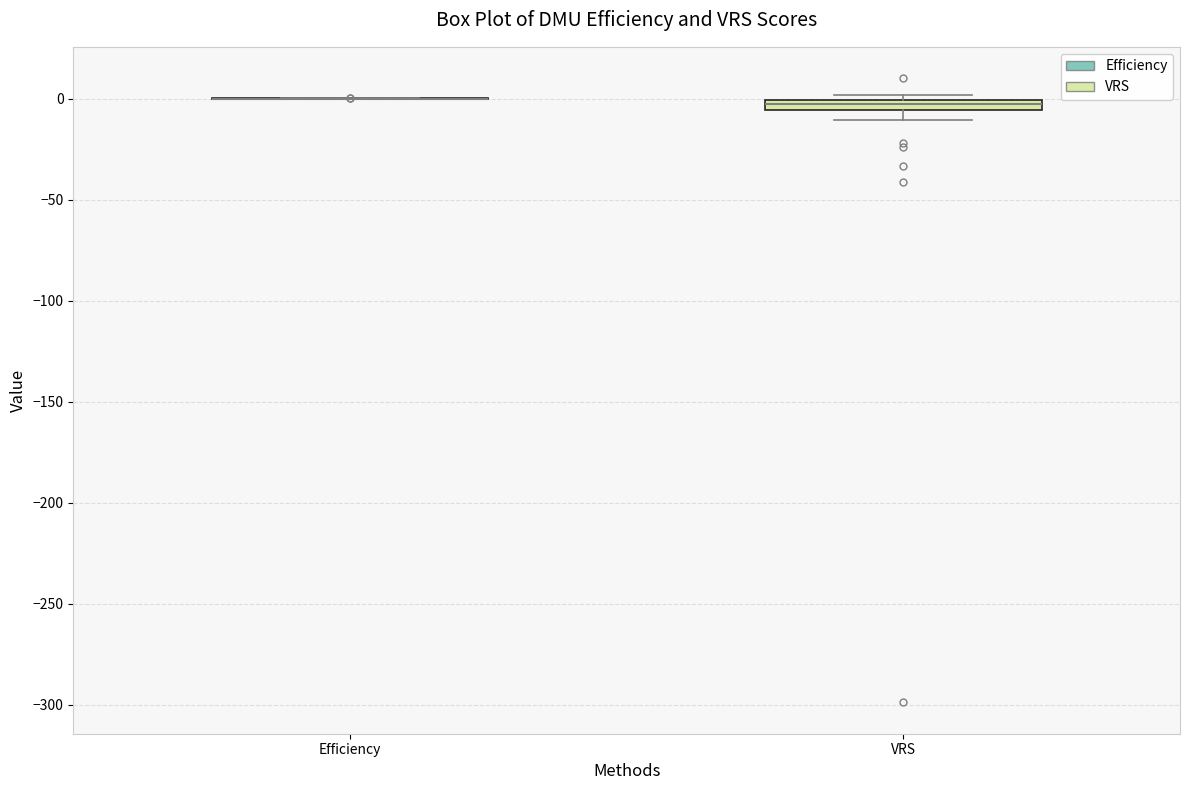

Which box is the tallest, from its lower edge to its upper edge?

VRS